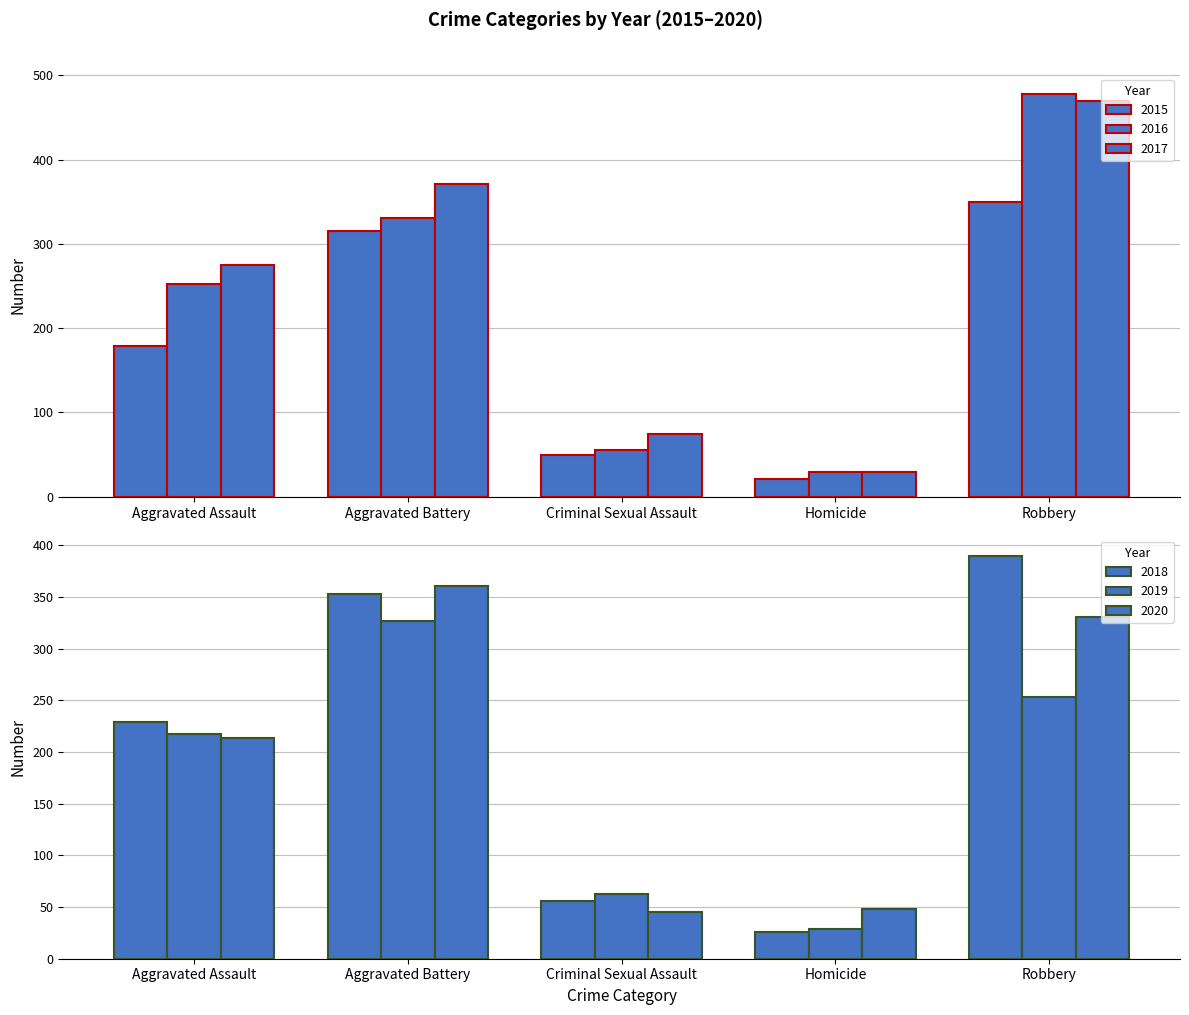

Are the bars grouped side by side (vs. stacked)?

Yes